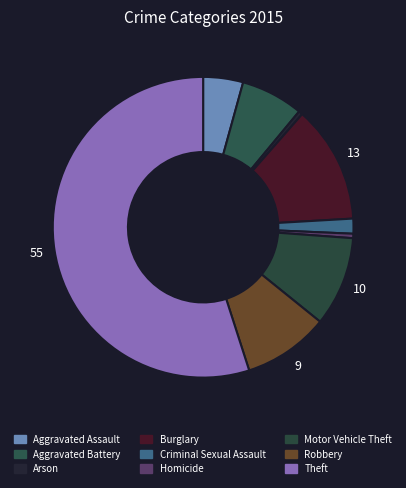

How many segments does this pie chart have?

9